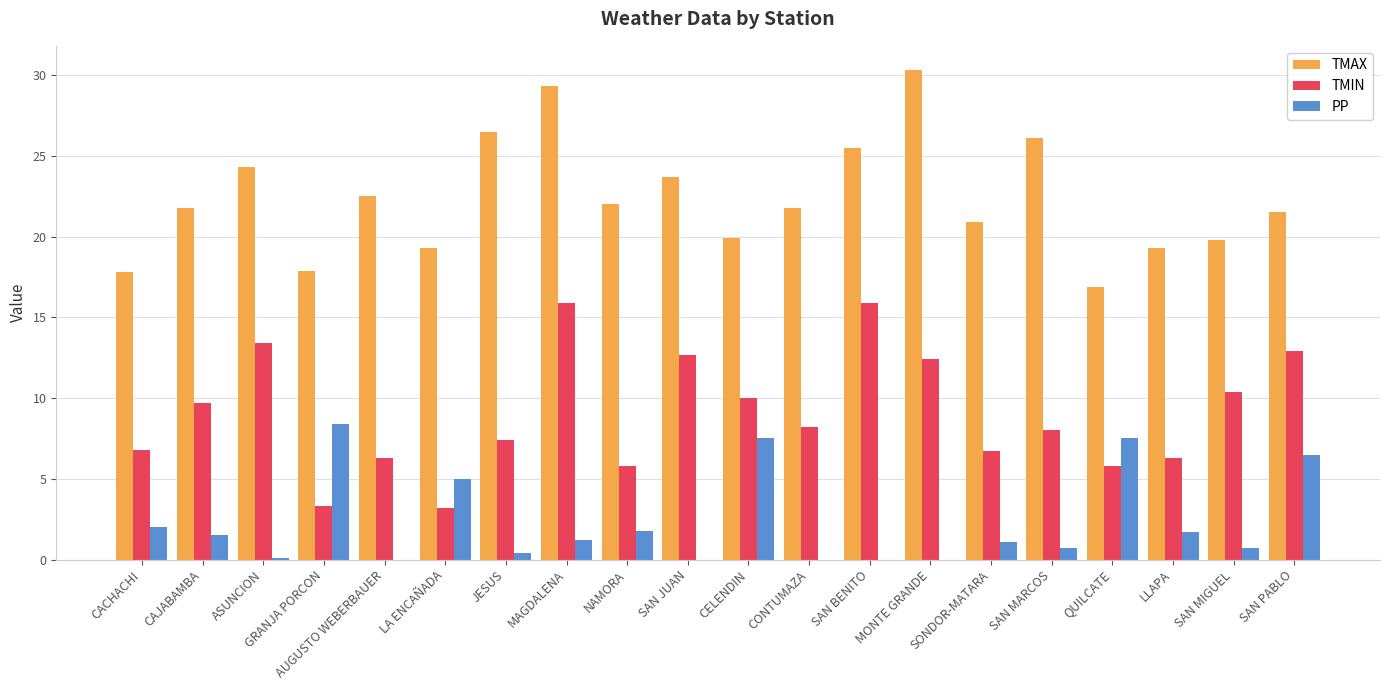

What is the maximum value shown in the chart?

30.3